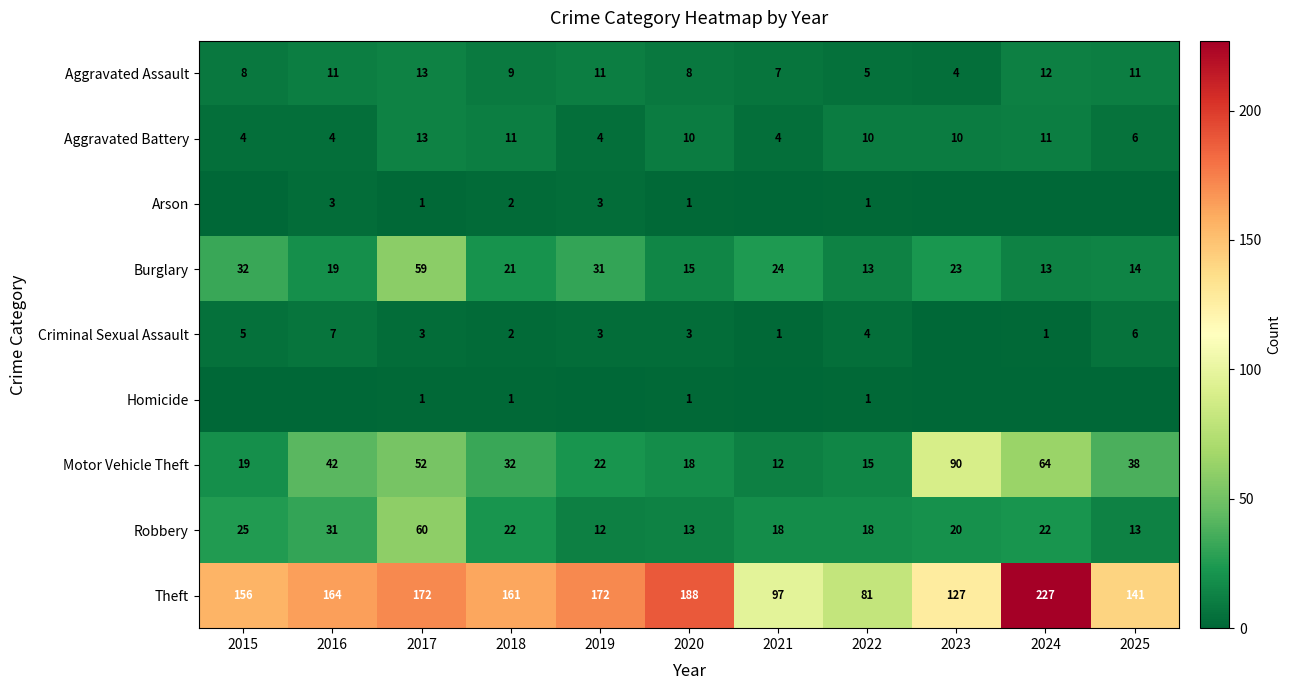

What is the difference between the maximum and minimum values in the Aggravated Assault series?

9